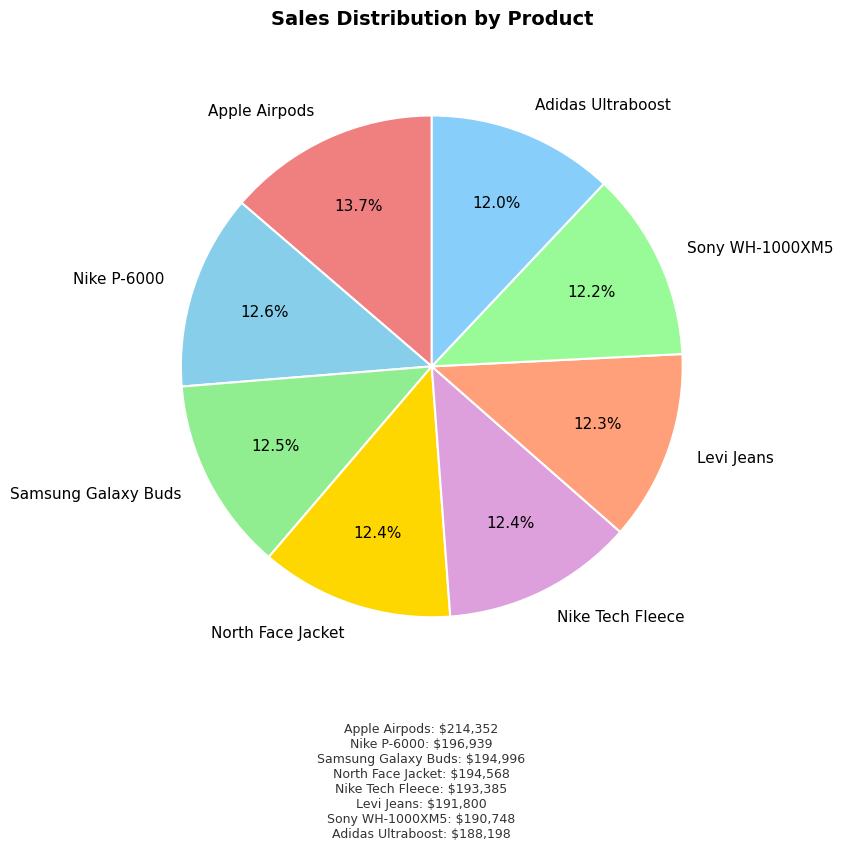

Does Levi Jeans represent more than half of the total?

No